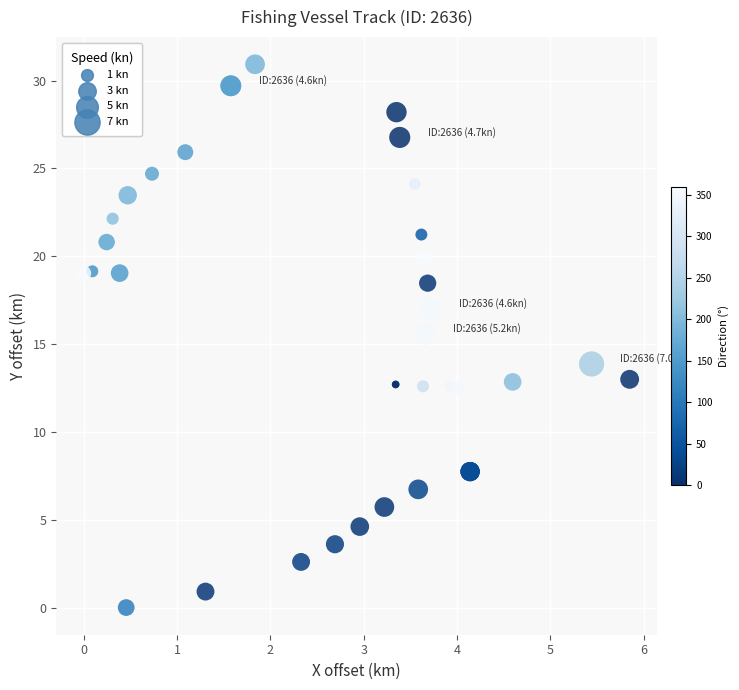

What Y value in the scatter plot is closest to 15?

15.6